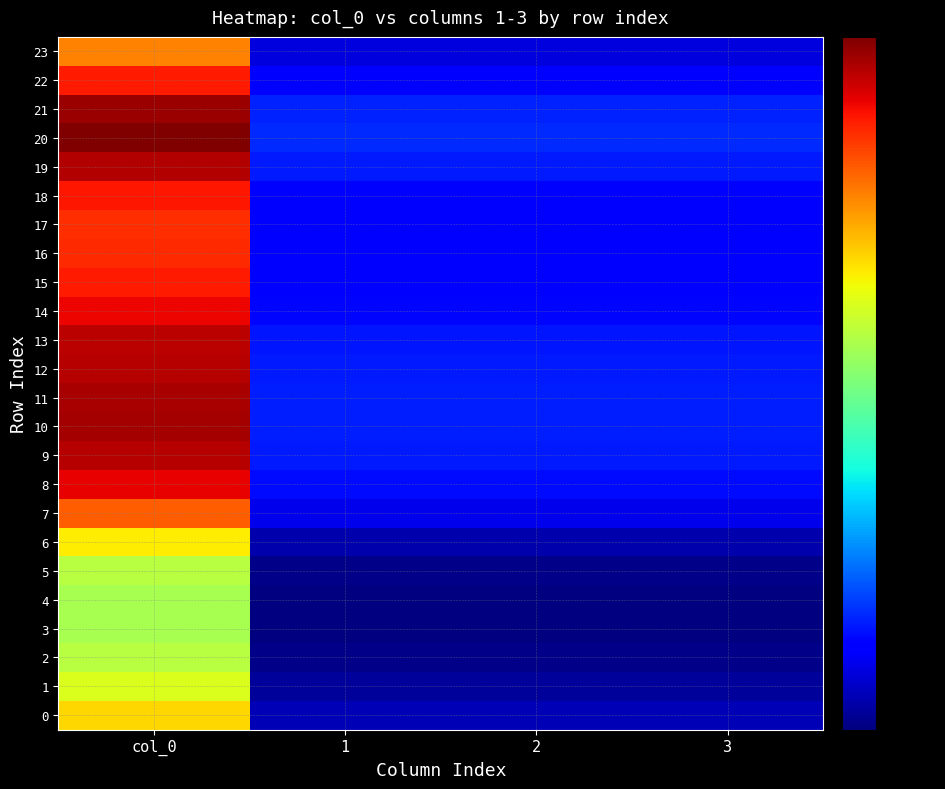

At which category is the sum across all series the highest?

col_0